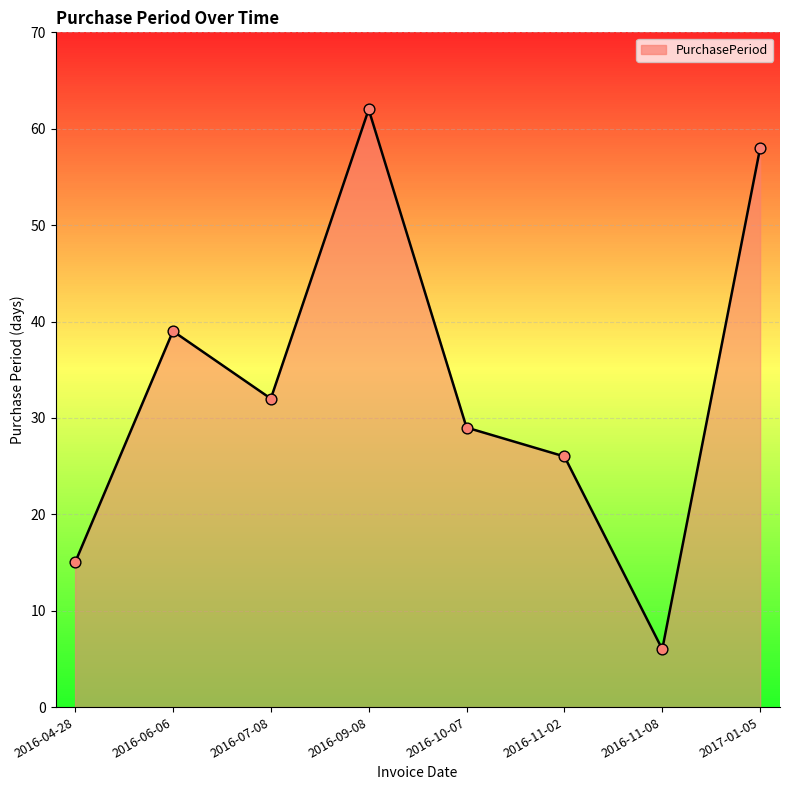

What is the ratio of the value at 2016-11-08 to the value at 2016-04-28?

0.4